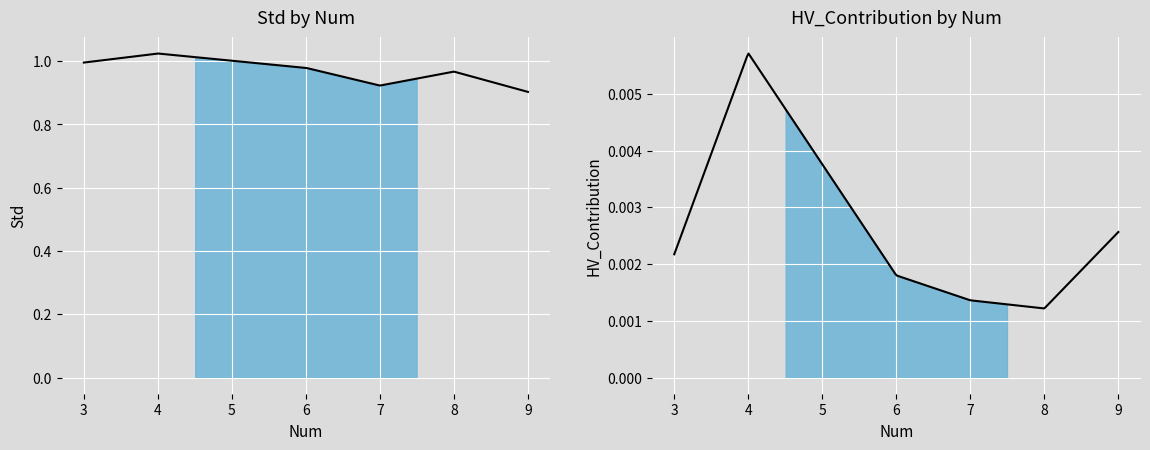

What is the average value of the Std series?

1.0